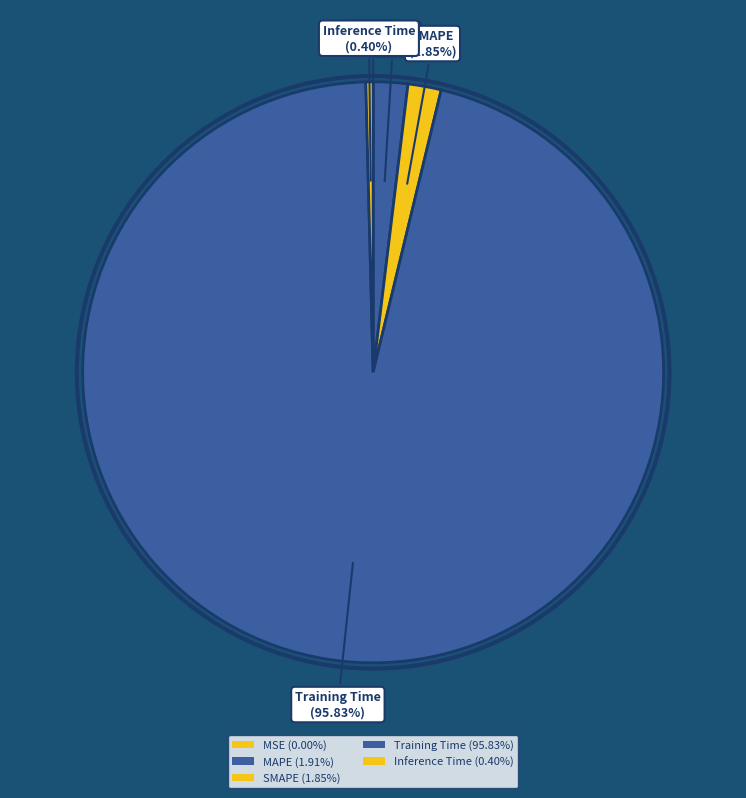

Count the number of slices in the pie.

5